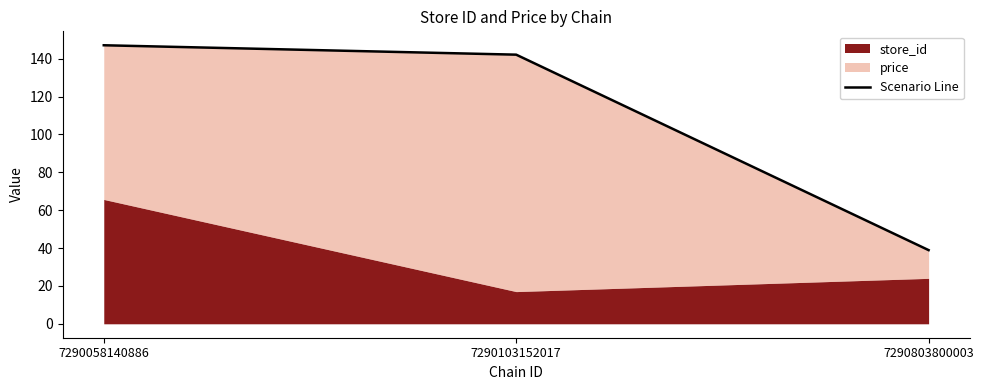

Does the chart have visible grid lines?

No